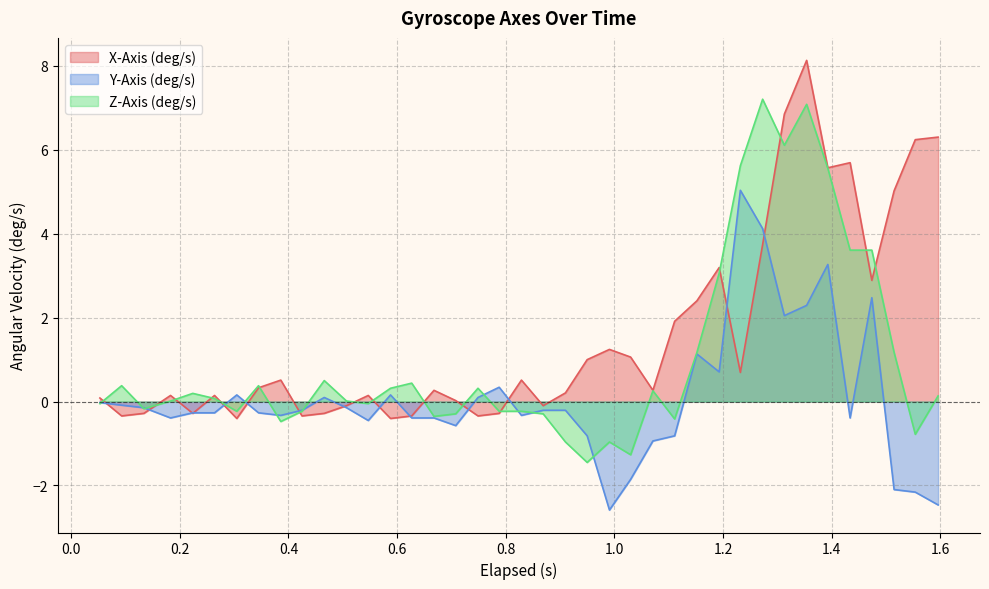

What is the greatest value displayed?

8.1